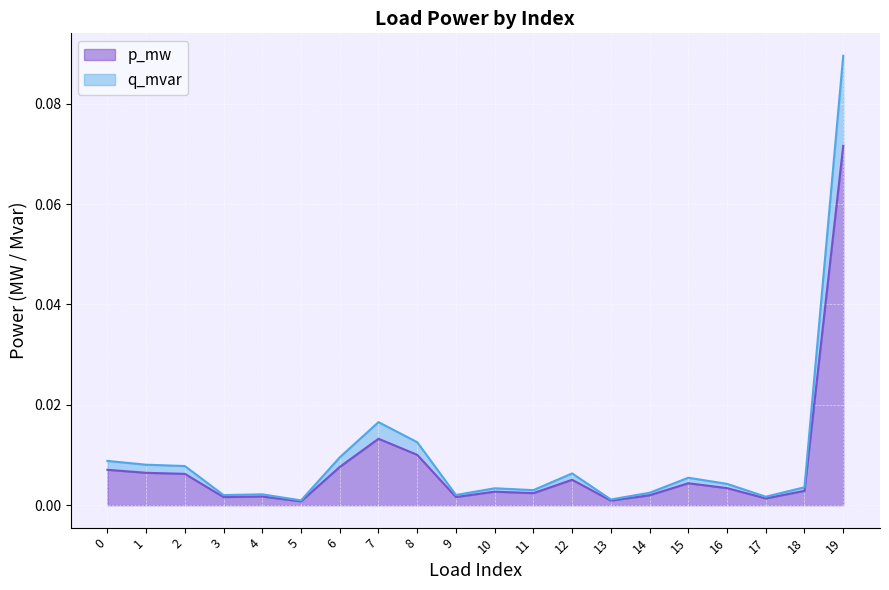

At which label is p_mw closest to 0?

5